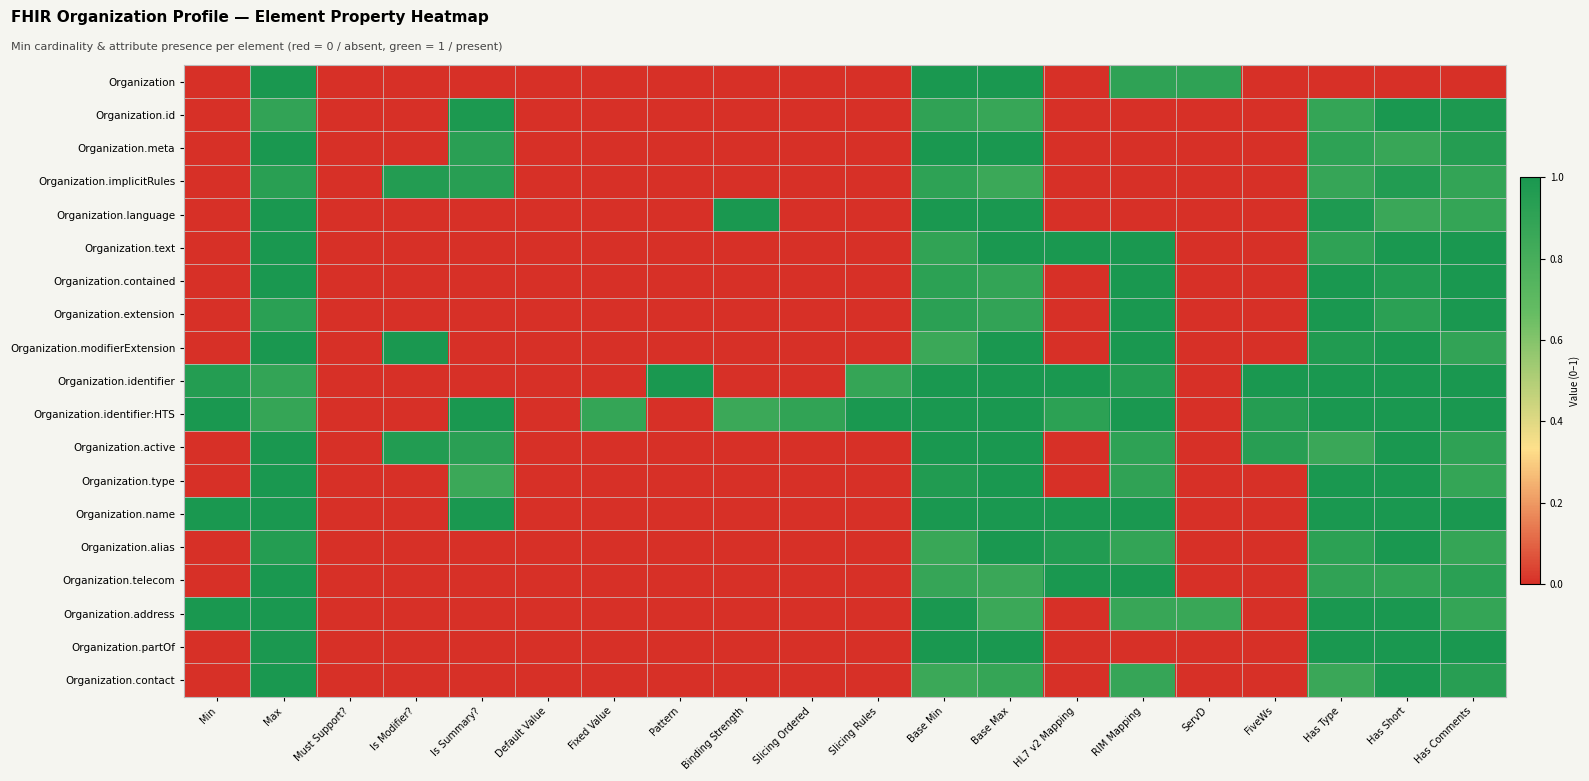

Reading right to left, extract all data points from this chart.

Organization: Has Comments=0.0	Has Short=0.0	Has Type=0.0	FiveWs=0.0	ServD=0.9	RIM Mapping=0.9	HL7 v2 Mapping=0.0	Base Max=1.0	Base Min=1.0	Slicing Rules=0.0	Slicing Ordered=0.0	Binding Strength=0.0	Pattern=0.0	Fixed Value=0.0	Default Value=0.0	Is Summary?=0.0	Is Modifier?=0.0	Must Support?=0.0	Max=1.0	Min=0.0
Organization.id: Has Comments=1.0	Has Short=1.0	Has Type=0.9	FiveWs=0.0	ServD=0.0	RIM Mapping=0.0	HL7 v2 Mapping=0.0	Base Max=0.9	Base Min=0.9	Slicing Rules=0.0	Slicing Ordered=0.0	Binding Strength=0.0	Pattern=0.0	Fixed Value=0.0	Default Value=0.0	Is Summary?=1.0	Is Modifier?=0.0	Must Support?=0.0	Max=0.9	Min=0.0
Organization.meta: Has Comments=0.9	Has Short=0.9	Has Type=0.9	FiveWs=0.0	ServD=0.0	RIM Mapping=0.0	HL7 v2 Mapping=0.0	Base Max=1.0	Base Min=1.0	Slicing Rules=0.0	Slicing Ordered=0.0	Binding Strength=0.0	Pattern=0.0	Fixed Value=0.0	Default Value=0.0	Is Summary?=0.9	Is Modifier?=0.0	Must Support?=0.0	Max=1.0	Min=0.0
Organization.implicitRules: Has Comments=0.9	Has Short=1.0	Has Type=0.9	FiveWs=0.0	ServD=0.0	RIM Mapping=0.0	HL7 v2 Mapping=0.0	Base Max=0.9	Base Min=0.9	Slicing Rules=0.0	Slicing Ordered=0.0	Binding Strength=0.0	Pattern=0.0	Fixed Value=0.0	Default Value=0.0	Is Summary?=0.9	Is Modifier?=1.0	Must Support?=0.0	Max=0.9	Min=0.0
Organization.language: Has Comments=0.9	Has Short=0.9	Has Type=1.0	FiveWs=0.0	ServD=0.0	RIM Mapping=0.0	HL7 v2 Mapping=0.0	Base Max=1.0	Base Min=1.0	Slicing Rules=0.0	Slicing Ordered=0.0	Binding Strength=1.0	Pattern=0.0	Fixed Value=0.0	Default Value=0.0	Is Summary?=0.0	Is Modifier?=0.0	Must Support?=0.0	Max=1.0	Min=0.0
Organization.text: Has Comments=1.0	Has Short=1.0	Has Type=0.9	FiveWs=0.0	ServD=0.0	RIM Mapping=1.0	HL7 v2 Mapping=1.0	Base Max=1.0	Base Min=0.9	Slicing Rules=0.0	Slicing Ordered=0.0	Binding Strength=0.0	Pattern=0.0	Fixed Value=0.0	Default Value=0.0	Is Summary?=0.0	Is Modifier?=0.0	Must Support?=0.0	Max=1.0	Min=0.0
Organization.contained: Has Comments=1.0	Has Short=1.0	Has Type=1.0	FiveWs=0.0	ServD=0.0	RIM Mapping=1.0	HL7 v2 Mapping=0.0	Base Max=0.9	Base Min=0.9	Slicing Rules=0.0	Slicing Ordered=0.0	Binding Strength=0.0	Pattern=0.0	Fixed Value=0.0	Default Value=0.0	Is Summary?=0.0	Is Modifier?=0.0	Must Support?=0.0	Max=1.0	Min=0.0
Organization.extension: Has Comments=1.0	Has Short=0.9	Has Type=1.0	FiveWs=0.0	ServD=0.0	RIM Mapping=1.0	HL7 v2 Mapping=0.0	Base Max=0.9	Base Min=0.9	Slicing Rules=0.0	Slicing Ordered=0.0	Binding Strength=0.0	Pattern=0.0	Fixed Value=0.0	Default Value=0.0	Is Summary?=0.0	Is Modifier?=0.0	Must Support?=0.0	Max=0.9	Min=0.0
Organization.modifierExtension: Has Comments=0.9	Has Short=1.0	Has Type=1.0	FiveWs=0.0	ServD=0.0	RIM Mapping=1.0	HL7 v2 Mapping=0.0	Base Max=1.0	Base Min=0.9	Slicing Rules=0.0	Slicing Ordered=0.0	Binding Strength=0.0	Pattern=0.0	Fixed Value=0.0	Default Value=0.0	Is Summary?=0.0	Is Modifier?=1.0	Must Support?=0.0	Max=1.0	Min=0.0
Organization.identifier: Has Comments=1.0	Has Short=1.0	Has Type=1.0	FiveWs=1.0	ServD=0.0	RIM Mapping=1.0	HL7 v2 Mapping=1.0	Base Max=1.0	Base Min=1.0	Slicing Rules=0.9	Slicing Ordered=0.0	Binding Strength=0.0	Pattern=1.0	Fixed Value=0.0	Default Value=0.0	Is Summary?=0.0	Is Modifier?=0.0	Must Support?=0.0	Max=0.9	Min=1.0
Organization.identifier:HTS: Has Comments=1.0	Has Short=1.0	Has Type=1.0	FiveWs=0.9	ServD=0.0	RIM Mapping=1.0	HL7 v2 Mapping=0.9	Base Max=1.0	Base Min=1.0	Slicing Rules=1.0	Slicing Ordered=0.9	Binding Strength=0.9	Pattern=0.0	Fixed Value=0.9	Default Value=0.0	Is Summary?=1.0	Is Modifier?=0.0	Must Support?=0.0	Max=0.9	Min=1.0
Organization.active: Has Comments=0.9	Has Short=1.0	Has Type=0.9	FiveWs=0.9	ServD=0.0	RIM Mapping=0.9	HL7 v2 Mapping=0.0	Base Max=1.0	Base Min=1.0	Slicing Rules=0.0	Slicing Ordered=0.0	Binding Strength=0.0	Pattern=0.0	Fixed Value=0.0	Default Value=0.0	Is Summary?=0.9	Is Modifier?=1.0	Must Support?=0.0	Max=1.0	Min=0.0
Organization.type: Has Comments=0.9	Has Short=1.0	Has Type=1.0	FiveWs=0.0	ServD=0.0	RIM Mapping=0.9	HL7 v2 Mapping=0.0	Base Max=1.0	Base Min=1.0	Slicing Rules=0.0	Slicing Ordered=0.0	Binding Strength=0.0	Pattern=0.0	Fixed Value=0.0	Default Value=0.0	Is Summary?=0.9	Is Modifier?=0.0	Must Support?=0.0	Max=1.0	Min=0.0
Organization.name: Has Comments=1.0	Has Short=1.0	Has Type=1.0	FiveWs=0.0	ServD=0.0	RIM Mapping=1.0	HL7 v2 Mapping=1.0	Base Max=1.0	Base Min=1.0	Slicing Rules=0.0	Slicing Ordered=0.0	Binding Strength=0.0	Pattern=0.0	Fixed Value=0.0	Default Value=0.0	Is Summary?=1.0	Is Modifier?=0.0	Must Support?=0.0	Max=1.0	Min=1.0
Organization.alias: Has Comments=0.9	Has Short=1.0	Has Type=0.9	FiveWs=0.0	ServD=0.0	RIM Mapping=0.9	HL7 v2 Mapping=1.0	Base Max=1.0	Base Min=0.9	Slicing Rules=0.0	Slicing Ordered=0.0	Binding Strength=0.0	Pattern=0.0	Fixed Value=0.0	Default Value=0.0	Is Summary?=0.0	Is Modifier?=0.0	Must Support?=0.0	Max=1.0	Min=0.0
Organization.telecom: Has Comments=0.9	Has Short=0.9	Has Type=0.9	FiveWs=0.0	ServD=0.0	RIM Mapping=1.0	HL7 v2 Mapping=1.0	Base Max=0.9	Base Min=0.9	Slicing Rules=0.0	Slicing Ordered=0.0	Binding Strength=0.0	Pattern=0.0	Fixed Value=0.0	Default Value=0.0	Is Summary?=0.0	Is Modifier?=0.0	Must Support?=0.0	Max=1.0	Min=0.0
Organization.address: Has Comments=0.9	Has Short=1.0	Has Type=1.0	FiveWs=0.0	ServD=0.9	RIM Mapping=0.9	HL7 v2 Mapping=0.0	Base Max=0.9	Base Min=1.0	Slicing Rules=0.0	Slicing Ordered=0.0	Binding Strength=0.0	Pattern=0.0	Fixed Value=0.0	Default Value=0.0	Is Summary?=0.0	Is Modifier?=0.0	Must Support?=0.0	Max=1.0	Min=1.0
Organization.partOf: Has Comments=1.0	Has Short=1.0	Has Type=1.0	FiveWs=0.0	ServD=0.0	RIM Mapping=0.0	HL7 v2 Mapping=0.0	Base Max=1.0	Base Min=1.0	Slicing Rules=0.0	Slicing Ordered=0.0	Binding Strength=0.0	Pattern=0.0	Fixed Value=0.0	Default Value=0.0	Is Summary?=0.0	Is Modifier?=0.0	Must Support?=0.0	Max=1.0	Min=0.0
Organization.contact: Has Comments=0.9	Has Short=1.0	Has Type=0.9	FiveWs=0.0	ServD=0.0	RIM Mapping=0.9	HL7 v2 Mapping=0.0	Base Max=0.9	Base Min=0.9	Slicing Rules=0.0	Slicing Ordered=0.0	Binding Strength=0.0	Pattern=0.0	Fixed Value=0.0	Default Value=0.0	Is Summary?=0.0	Is Modifier?=0.0	Must Support?=0.0	Max=1.0	Min=0.0